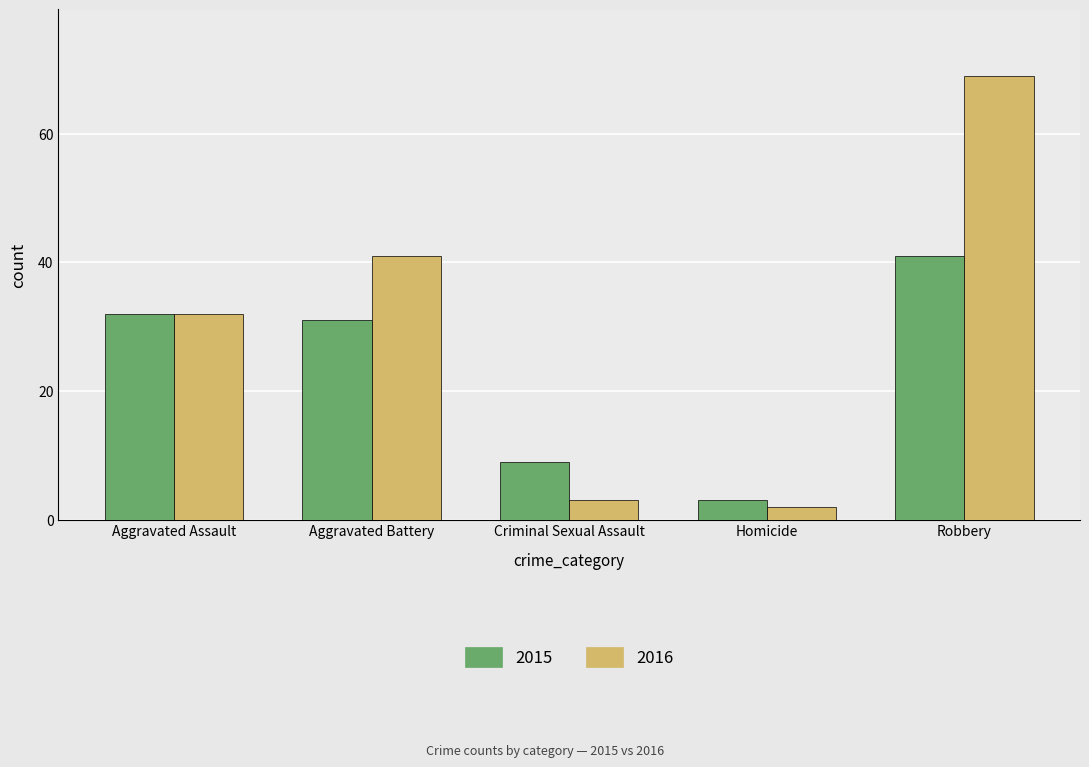

What is the label of the 5th bar from the right?

Aggravated Assault